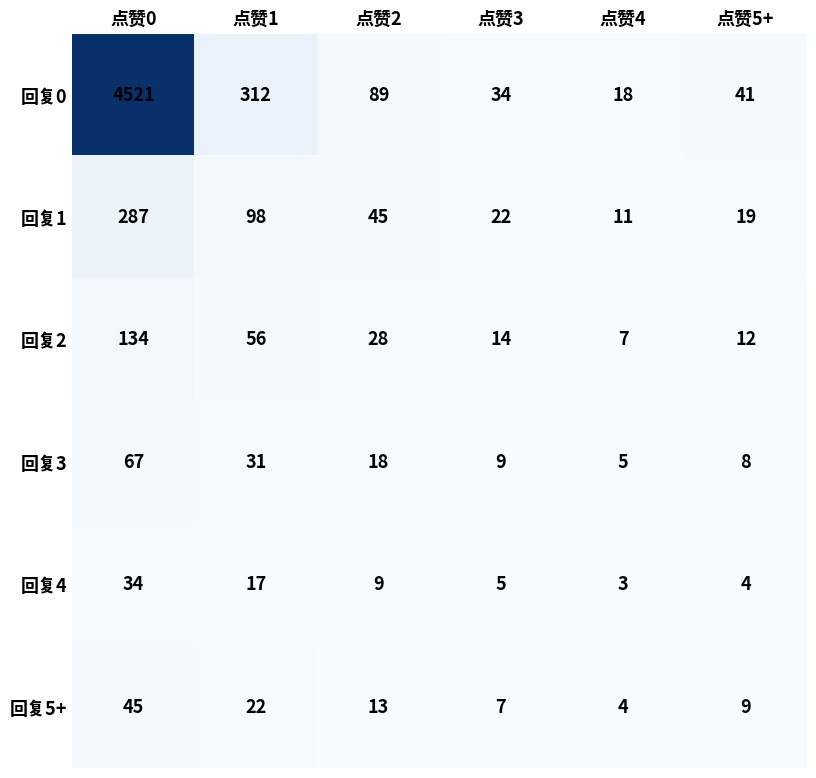

At which label is 回复2 closest to 70?

点赞1